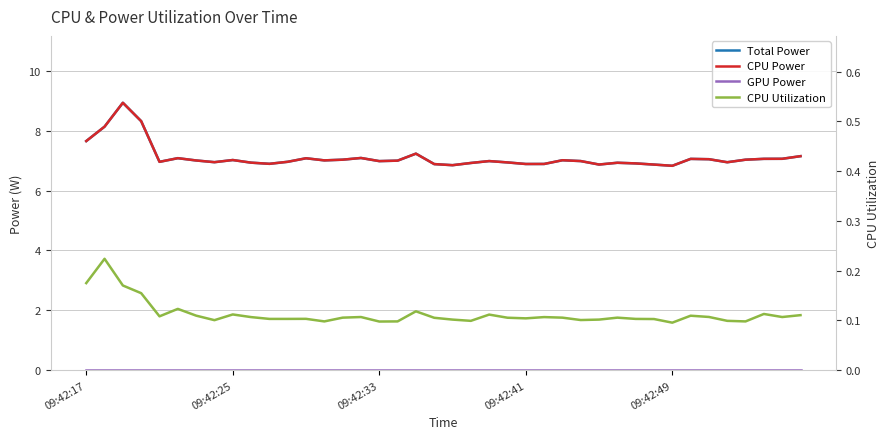

True or false: CPU Utilization has a value of 0.1 at 21.

True